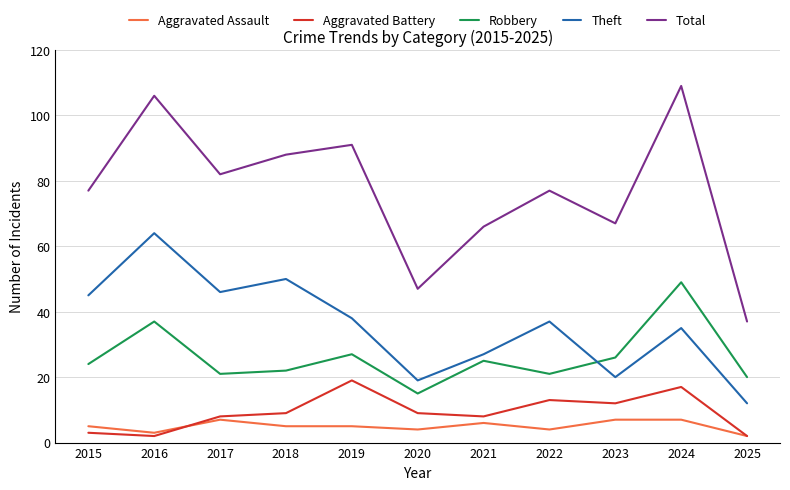

What is the spread (max minus min) of values at 2020?

43